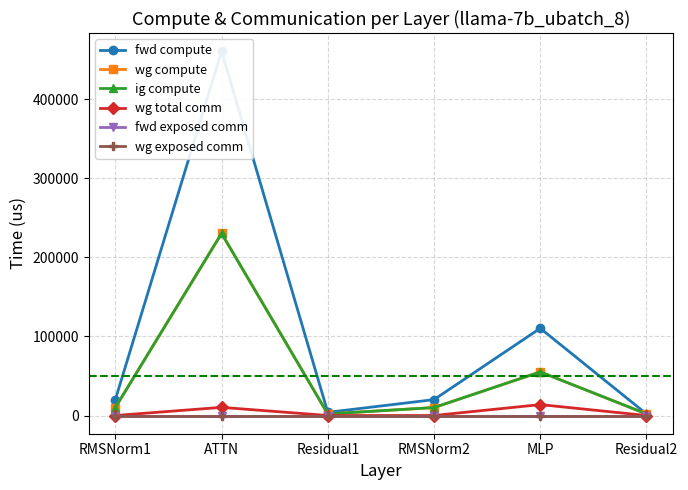

Is the value of wg compute at MLP greater than the value of ig compute at RMSNorm1?

Yes